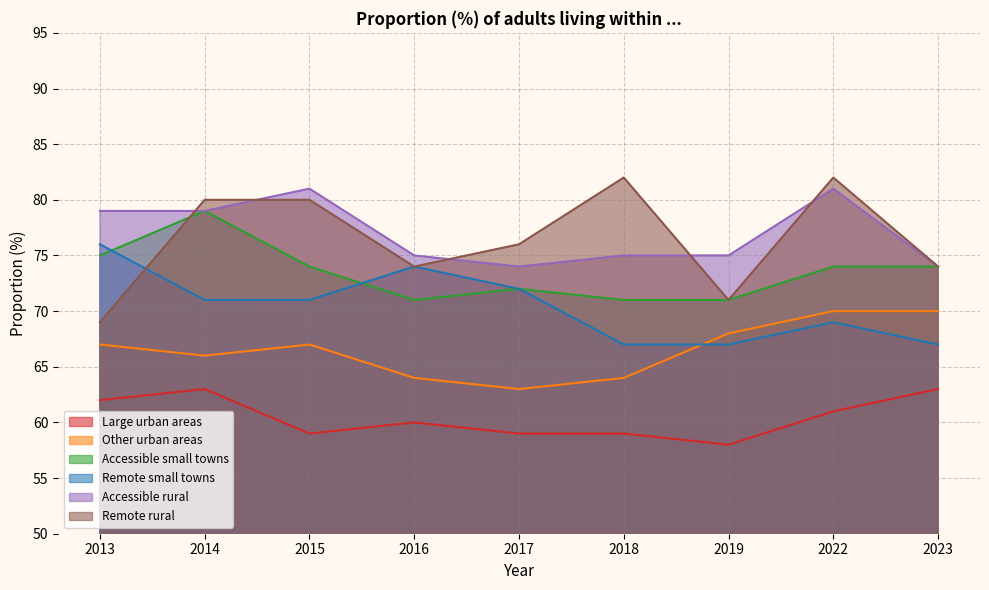

What are all the series names shown in the legend?

Large urban areas, Other urban areas, Accessible small towns, Remote small towns, Accessible rural, Remote rural